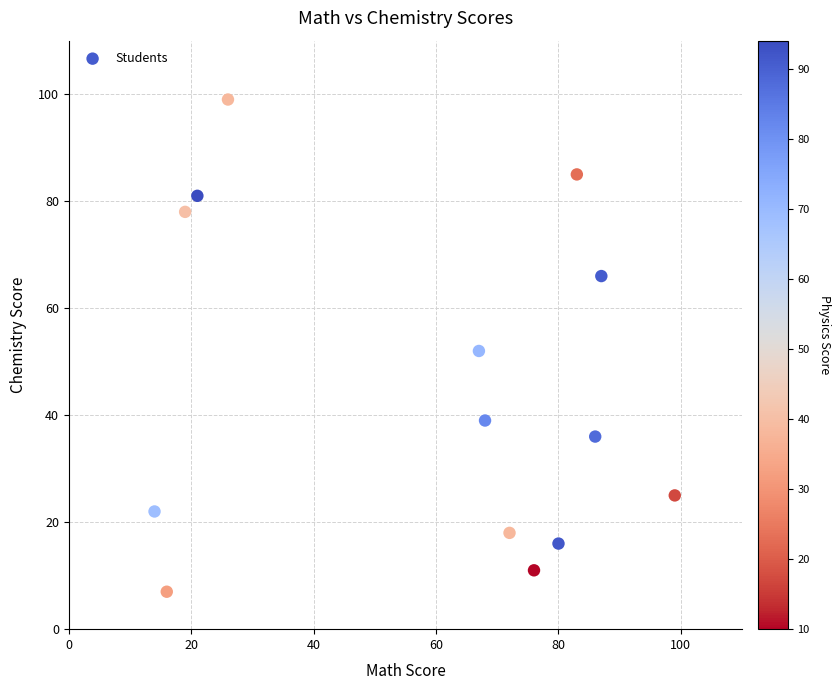

What is the range of Y values (max minus min)?

92